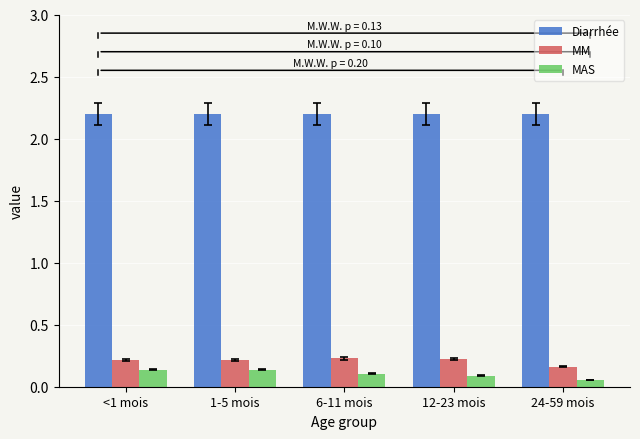

Is it true that MM equals 0.2 at <1 mois?

True